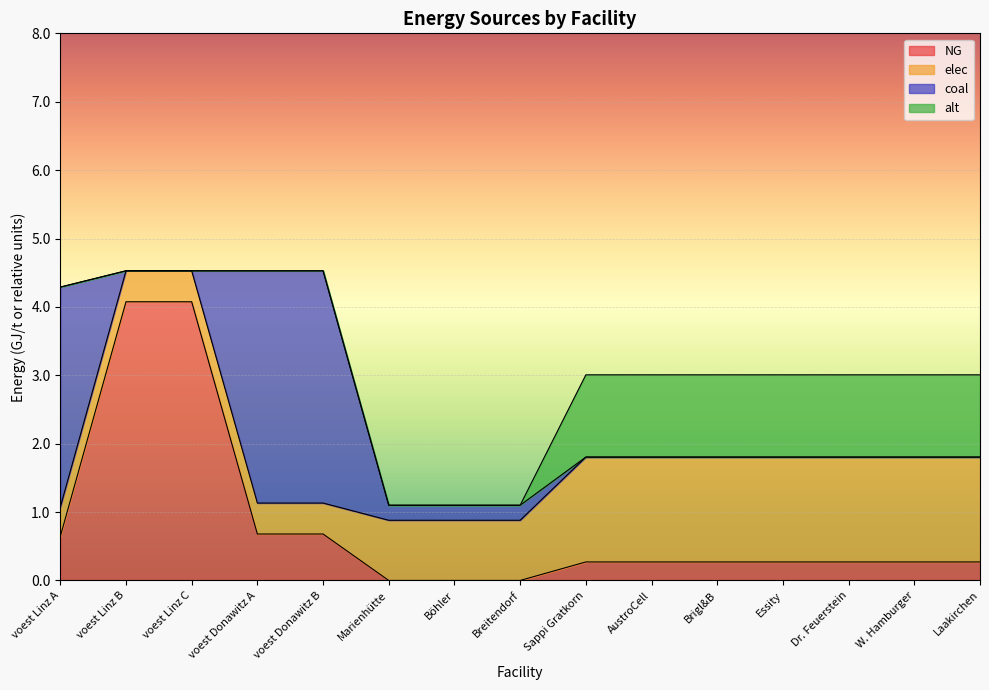

The value of elec at W. Hamburger is 0.9. True or false?

False